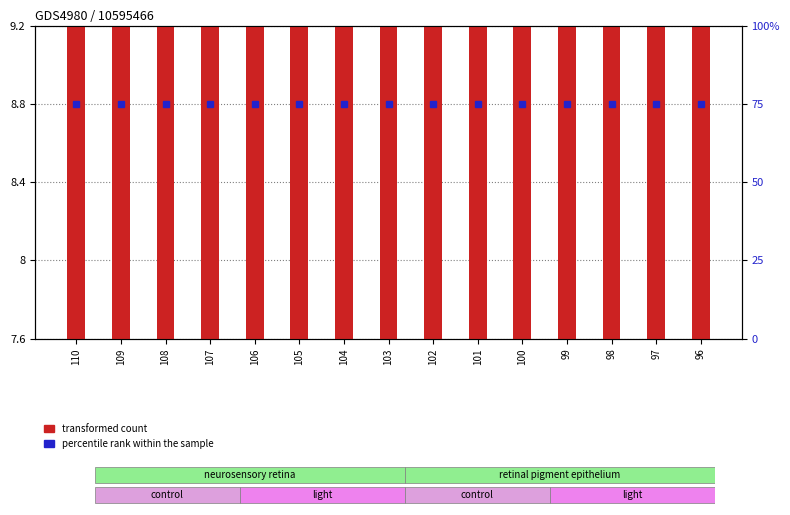

Which series has the largest total across all categories?

percentile rank within the sample